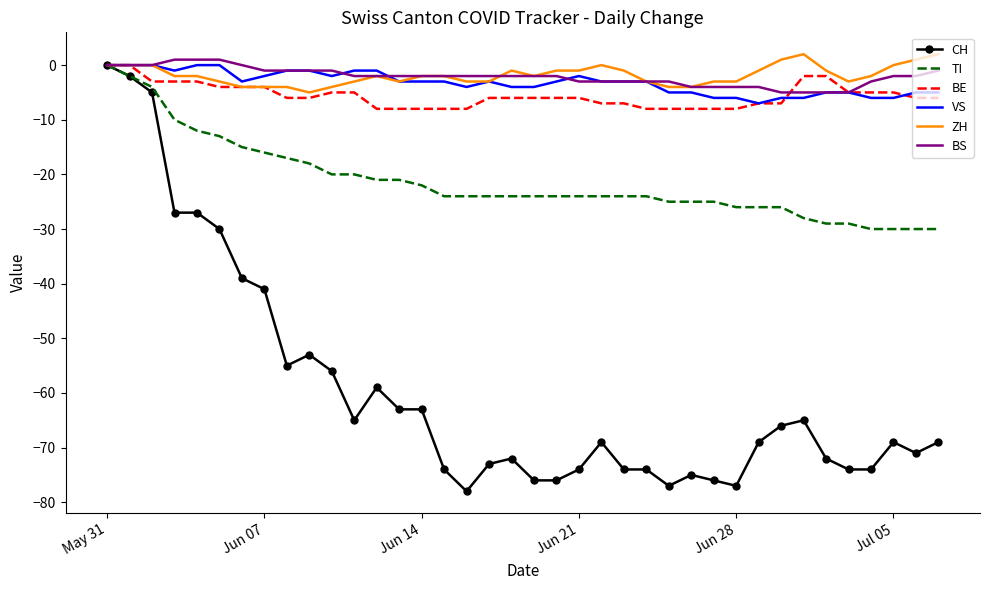

Which series has the widest spread of values?

CH